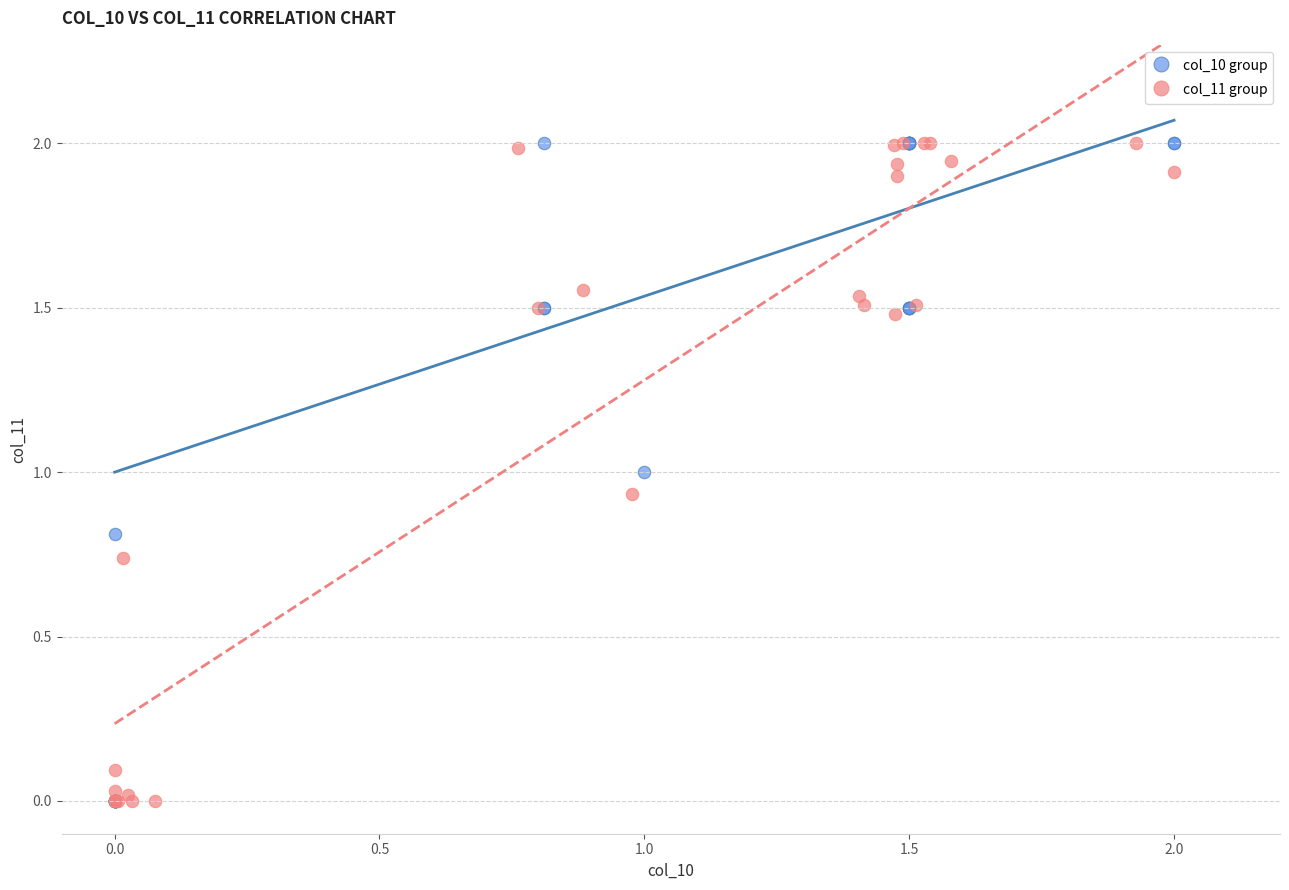

What are all the series names shown in the legend?

col_10 group, col_11 group